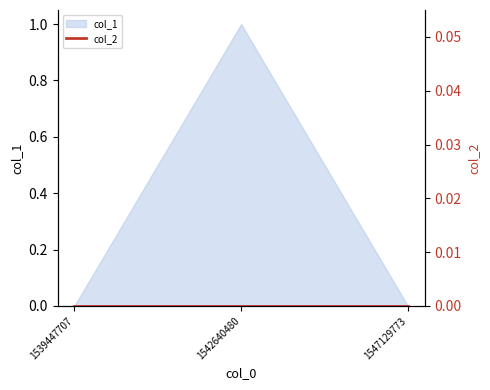

What is the greatest value displayed?

1